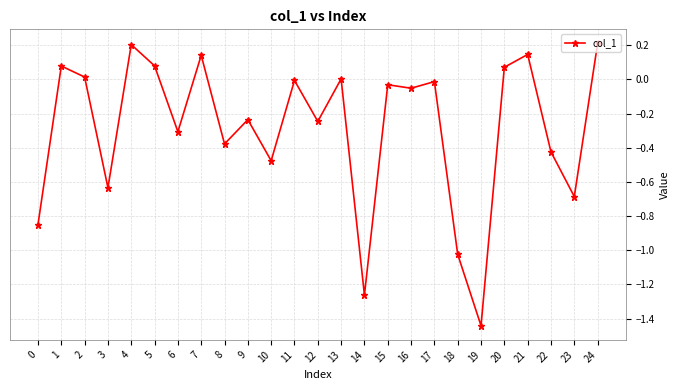

True or false: the data shows 0.0 at 13.

True